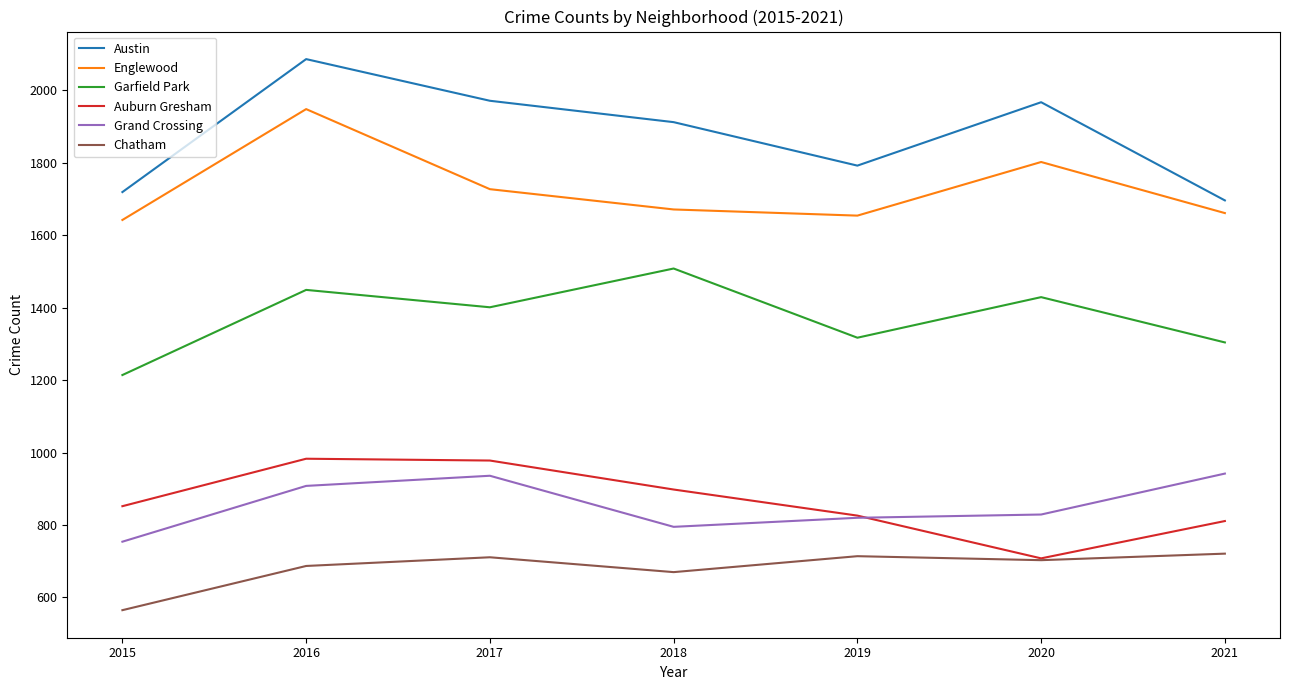

What is the spread (max minus min) of values at 2020?

1264